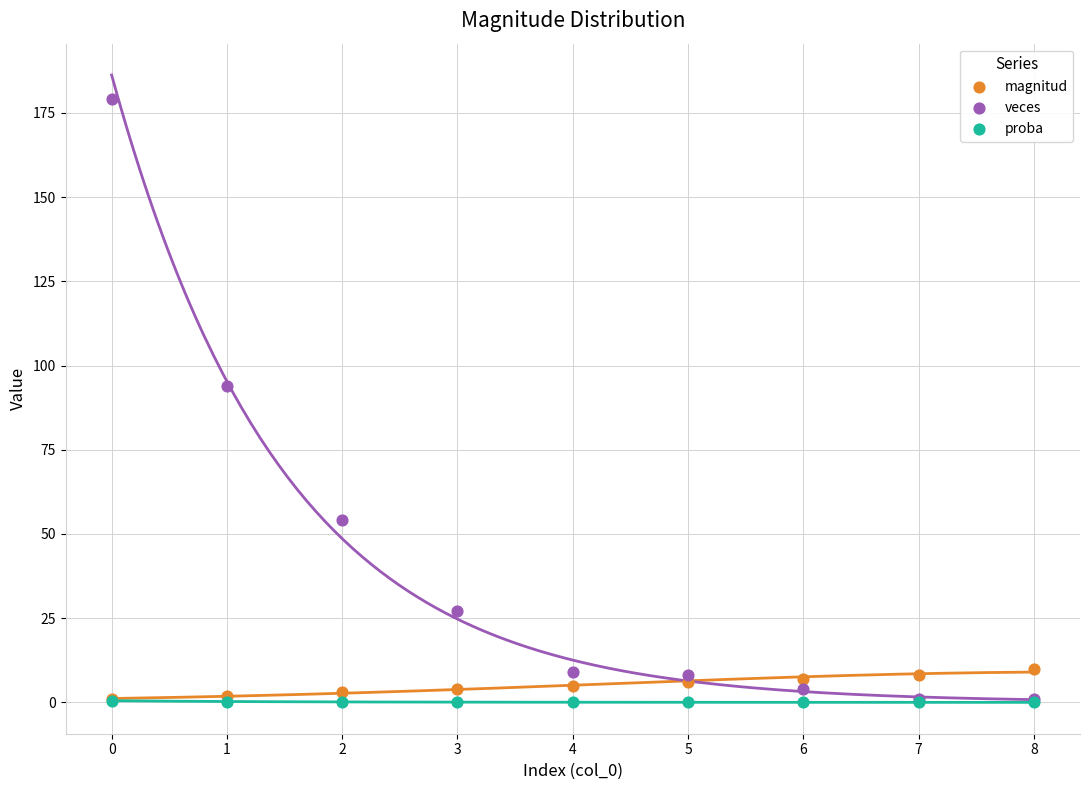

In the veces series, what Y value is closest to 90?

94.0